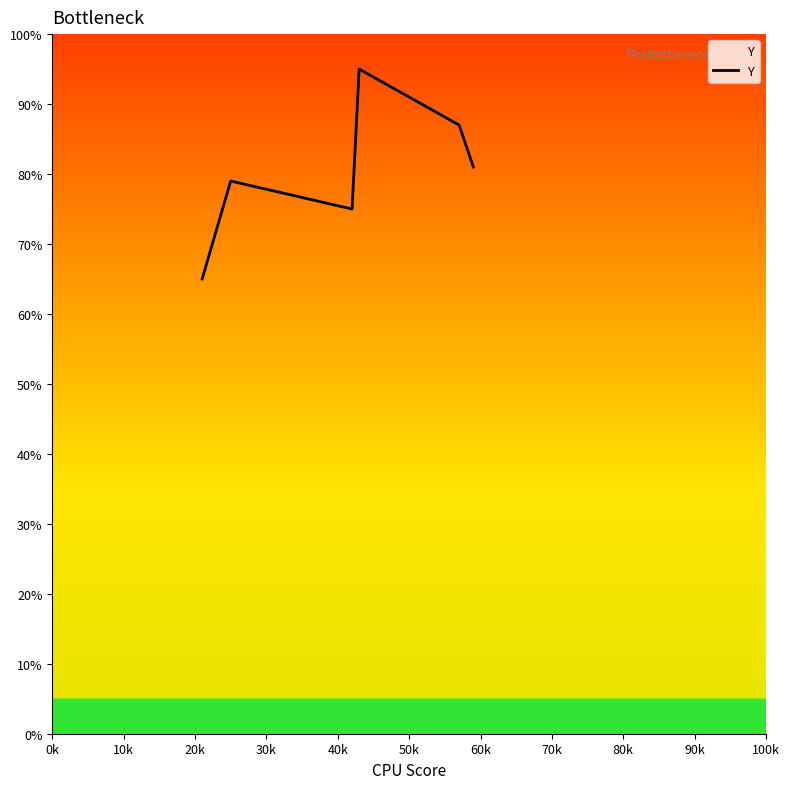

What is the maximum value shown in the chart?

95